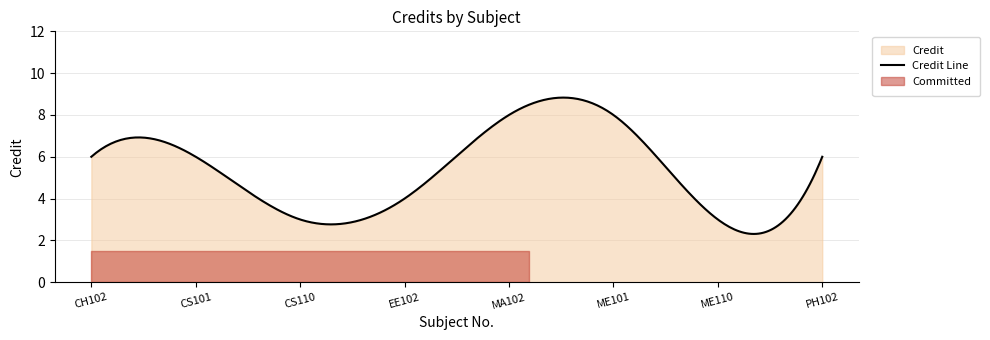

What is the difference between the second highest and second lowest values?

5